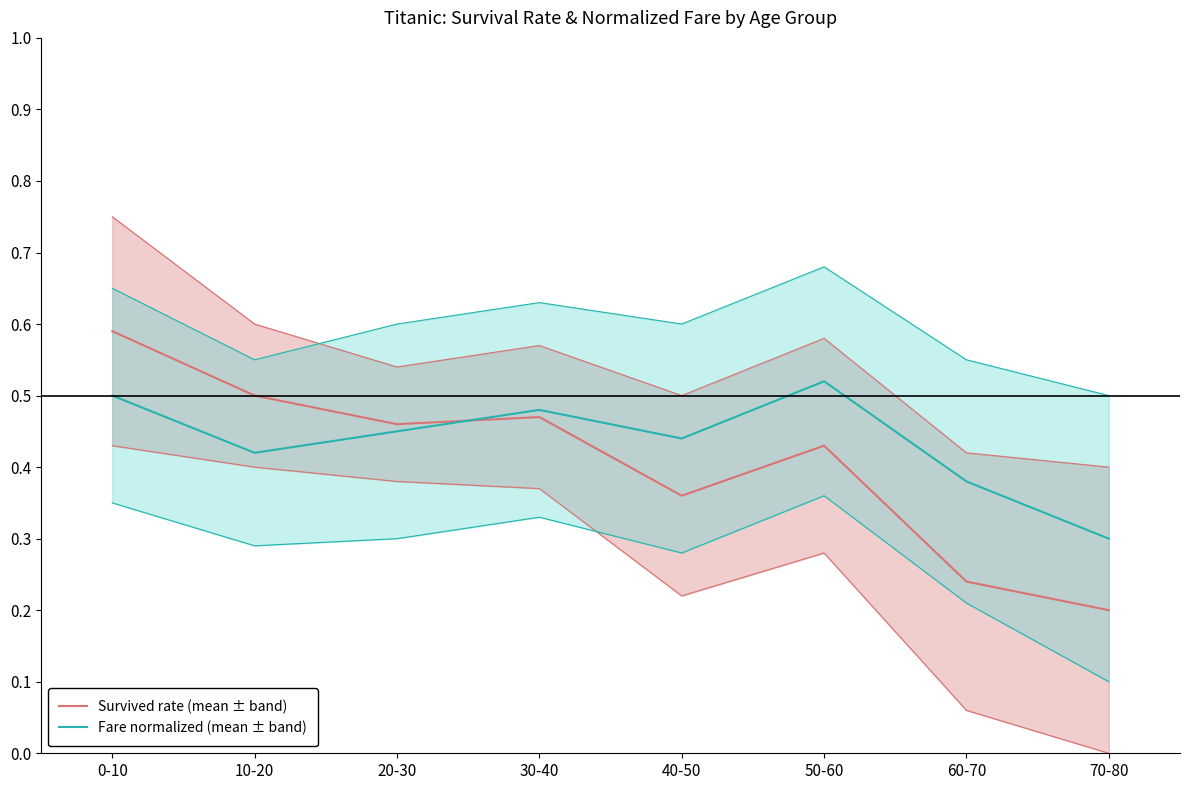

Between 60-70 and 40-50, which is larger?

40-50